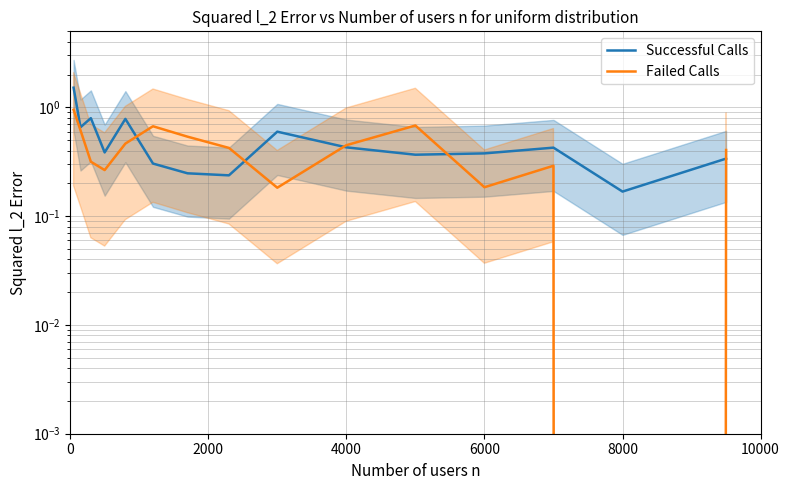

What position from the left is 8000?

14